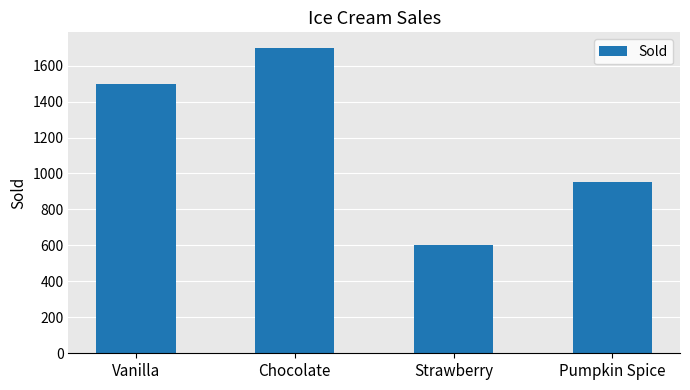

How many distinct data groups are displayed?

1